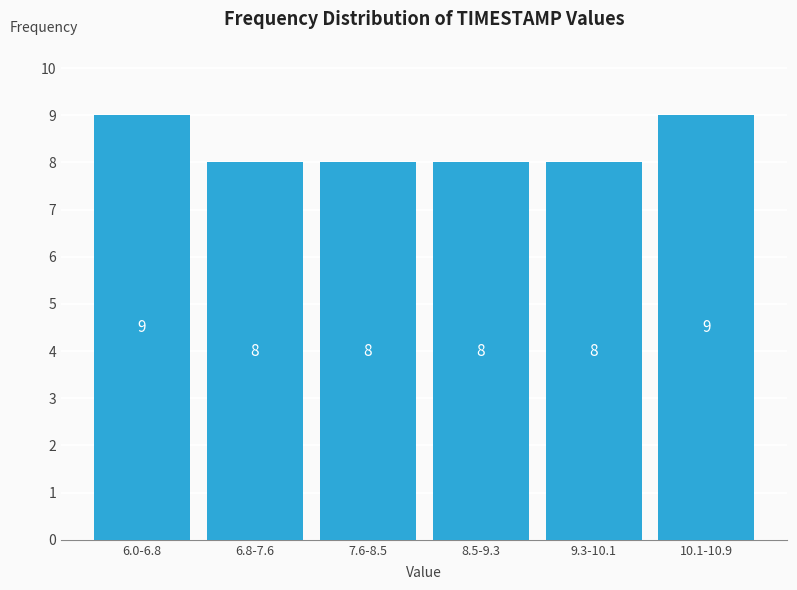

Reading left to right, transcribe all the data shown in this chart.

6.0-6.8=9	6.8-7.6=8	7.6-8.5=8	8.5-9.3=8	9.3-10.1=8	10.1-10.9=9